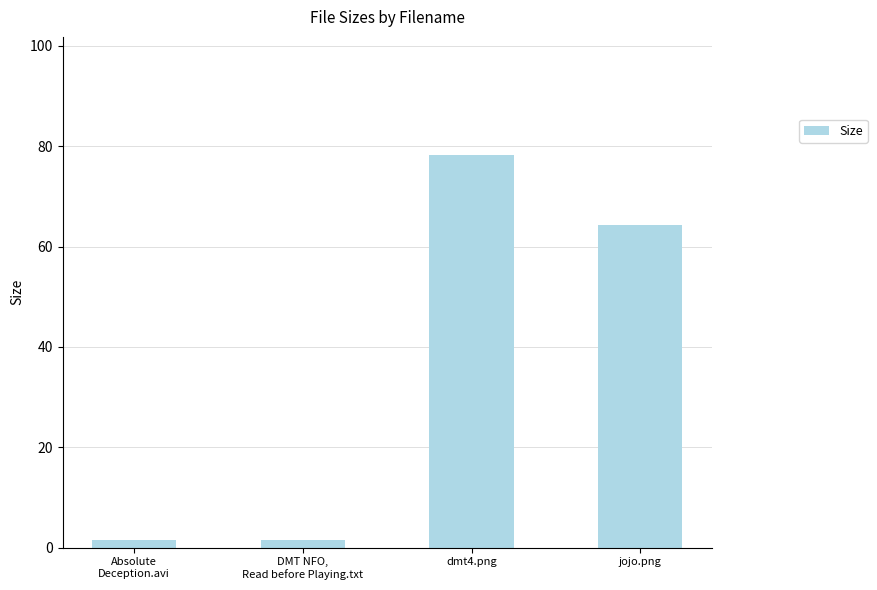

At which category does the chart reach its peak across all series?

dmt4.png